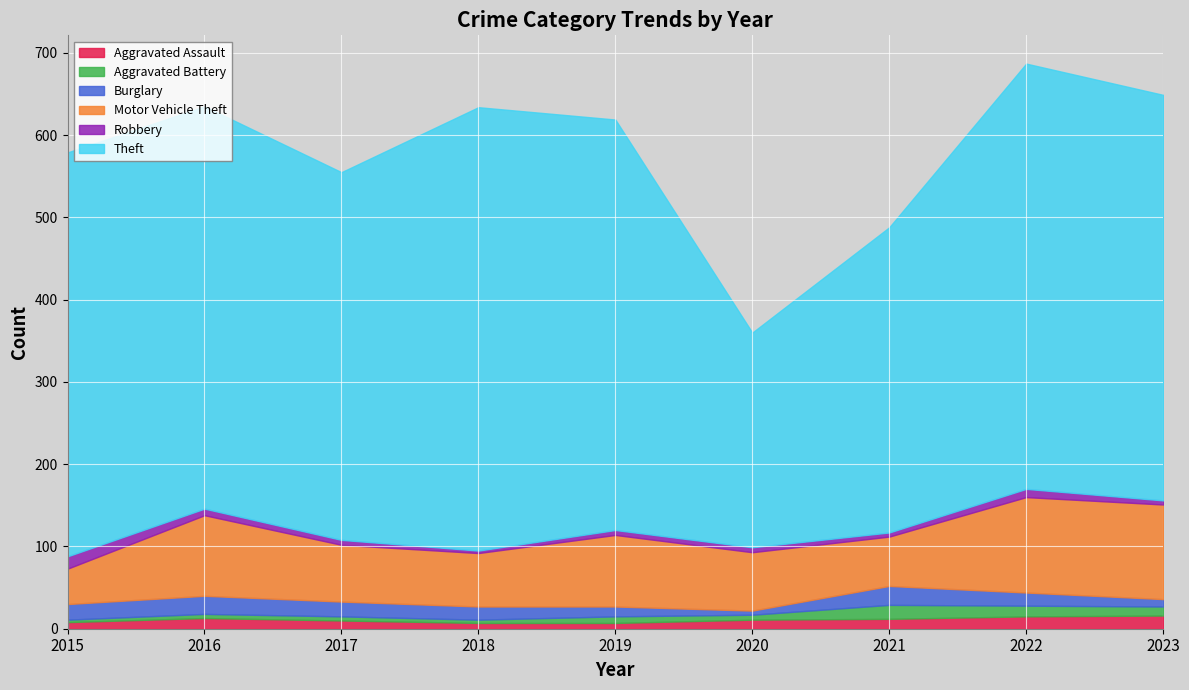

What is the maximum value for Aggravated Assault?

16